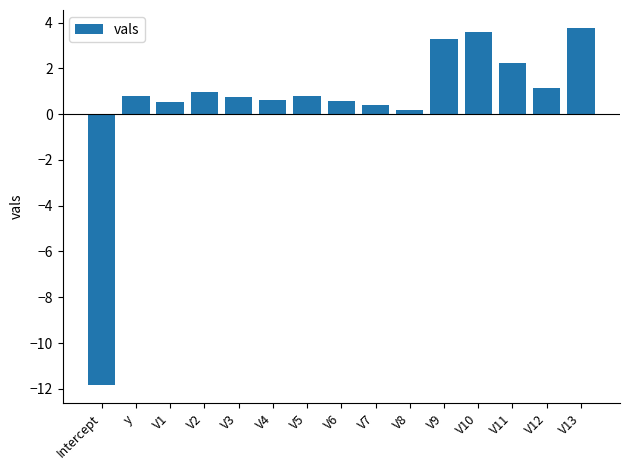

The value at Intercept is -11.9. True or false?

True